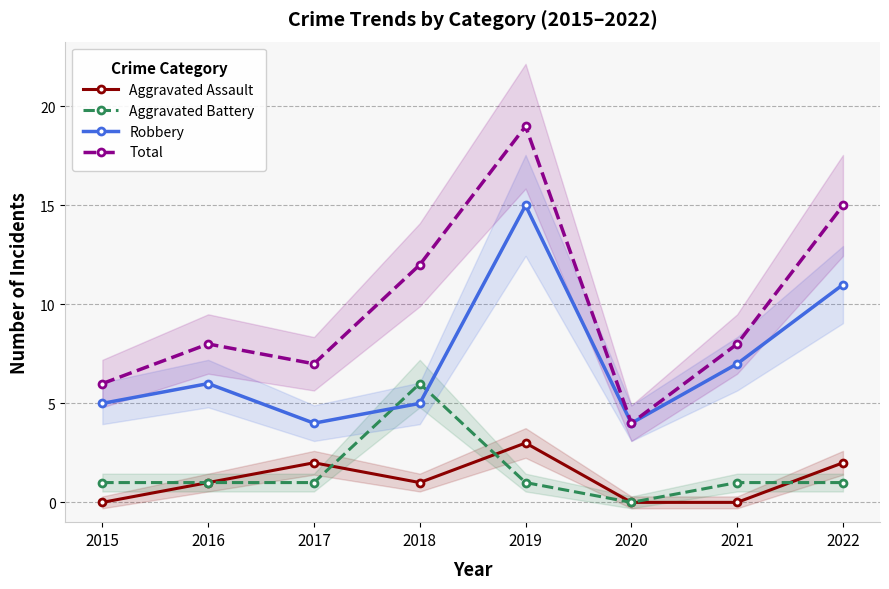

Is the value of Total at 2022 greater than the value of Aggravated Assault at 2015?

Yes